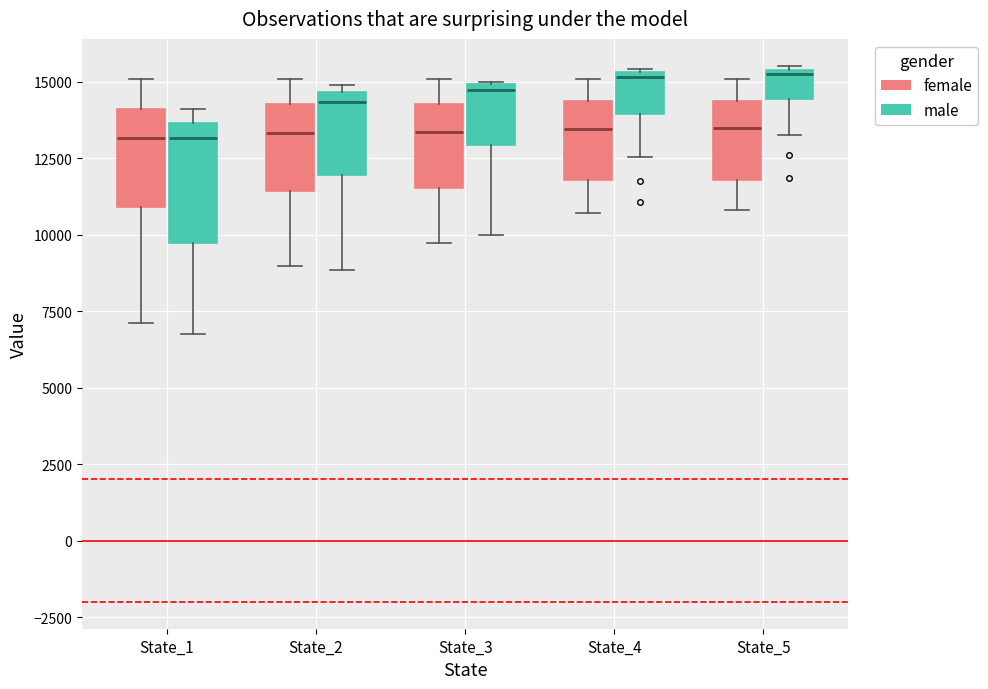

Which box is the tallest, from its lower edge to its upper edge?

State_1 (male)